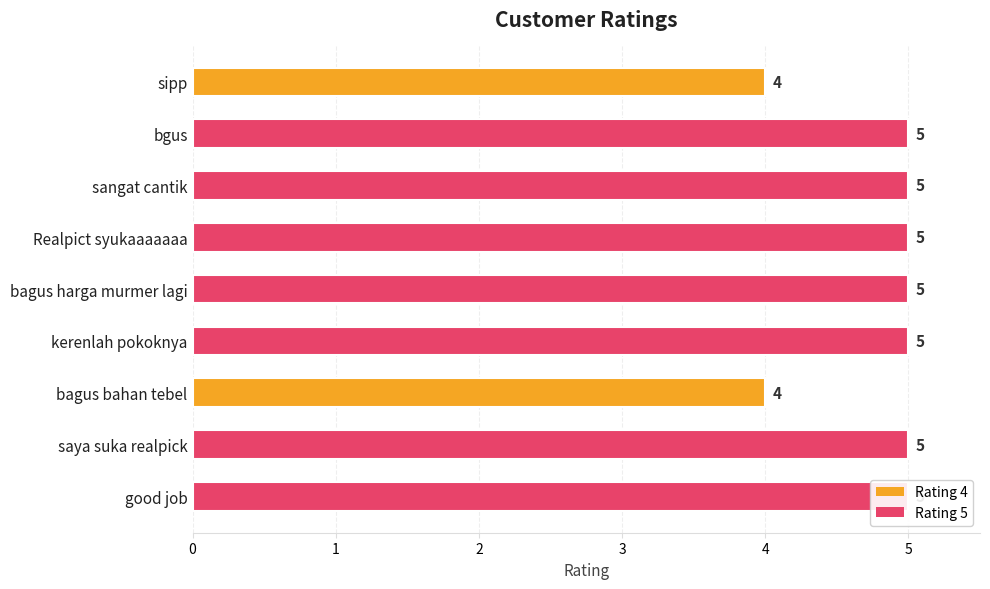

How many bars are there in total?

9